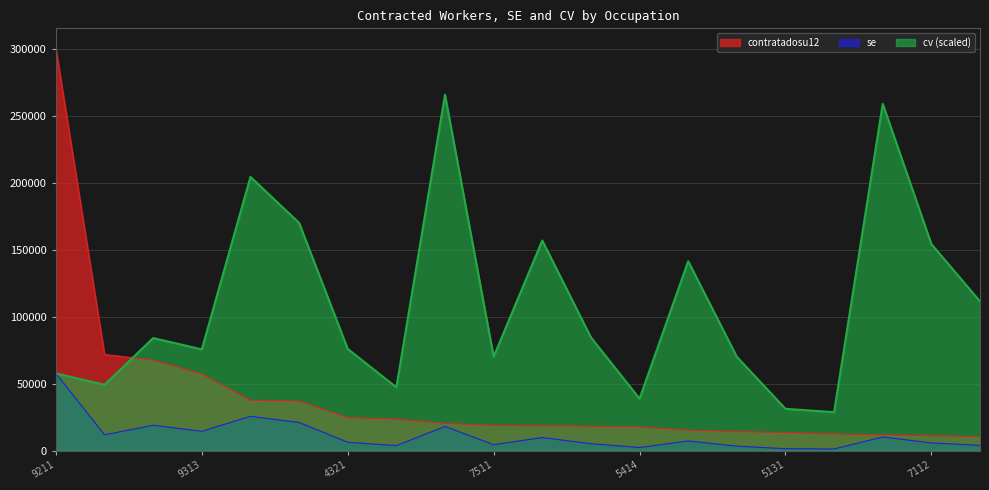

The value of cv at 5242 is 174641.6. True or false?

False